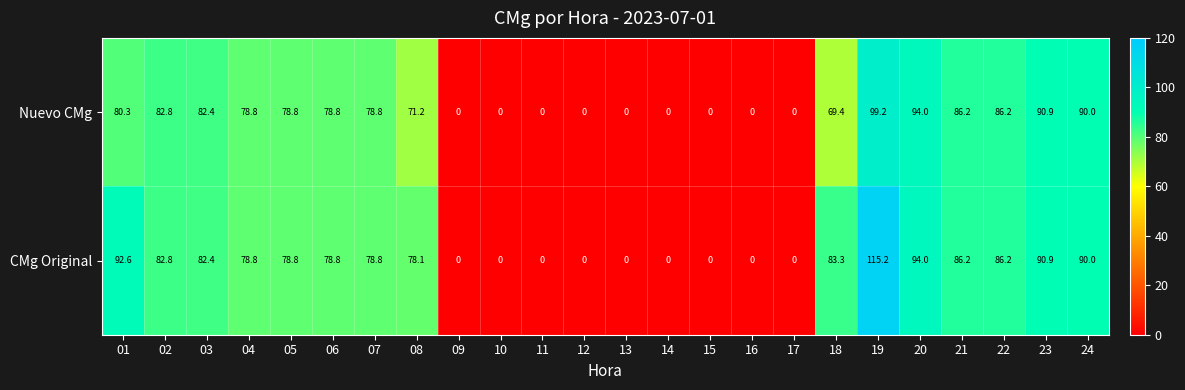

Which series has the widest spread of values?

CMg Original